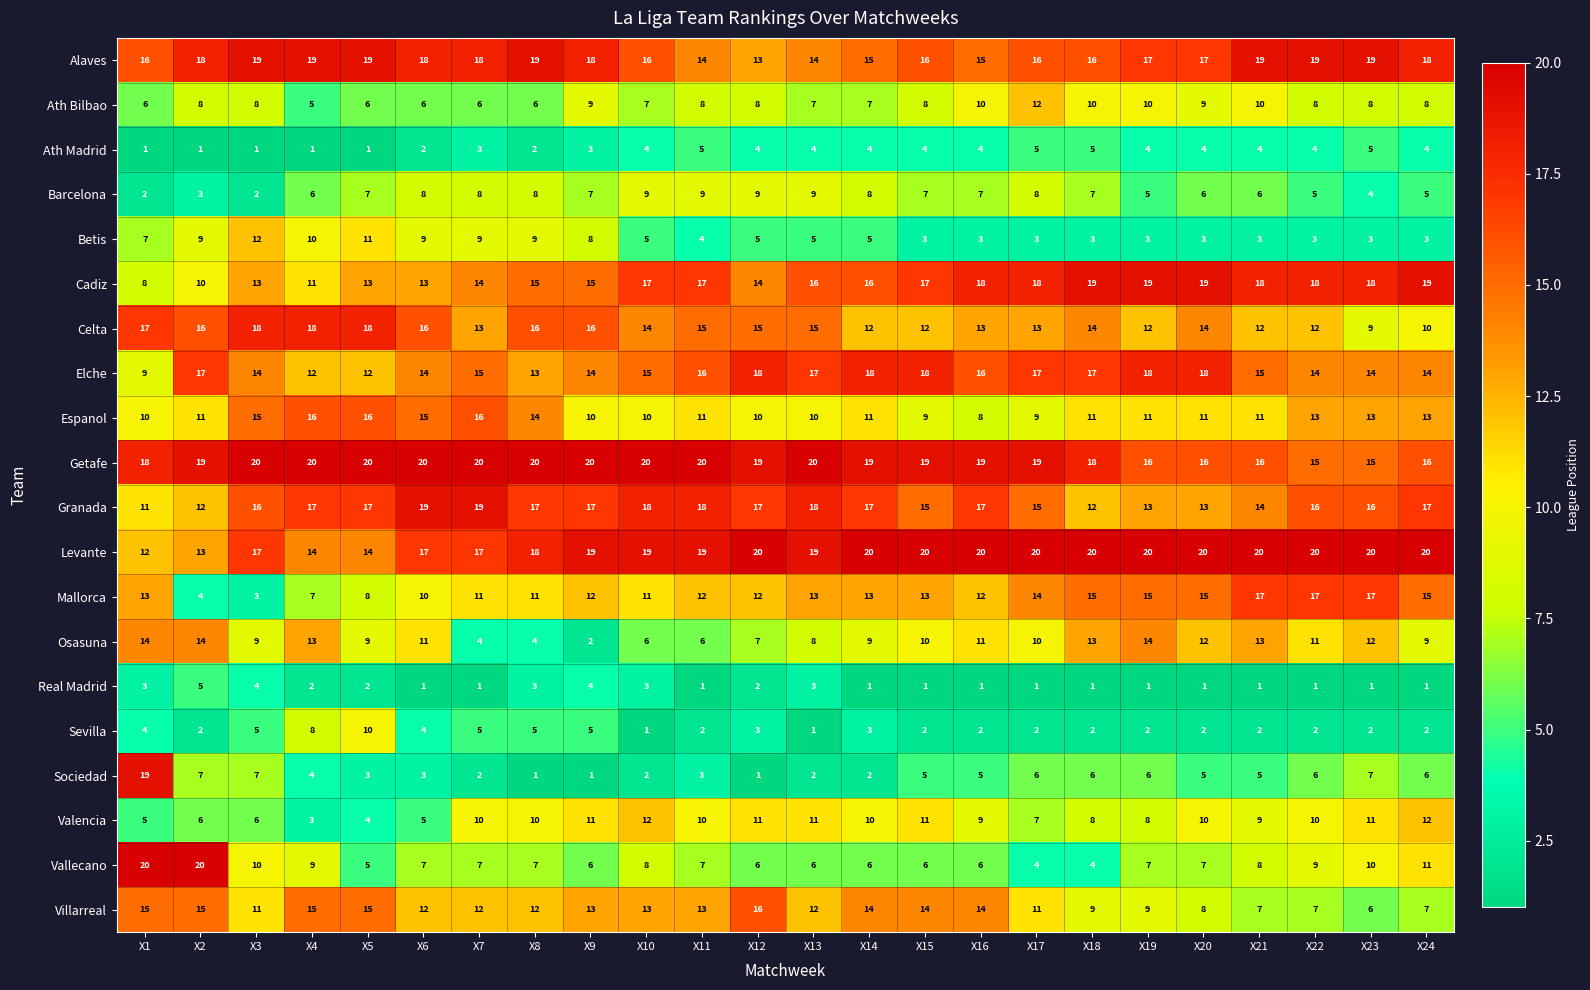

Which series has the widest spread of values?

Sociedad